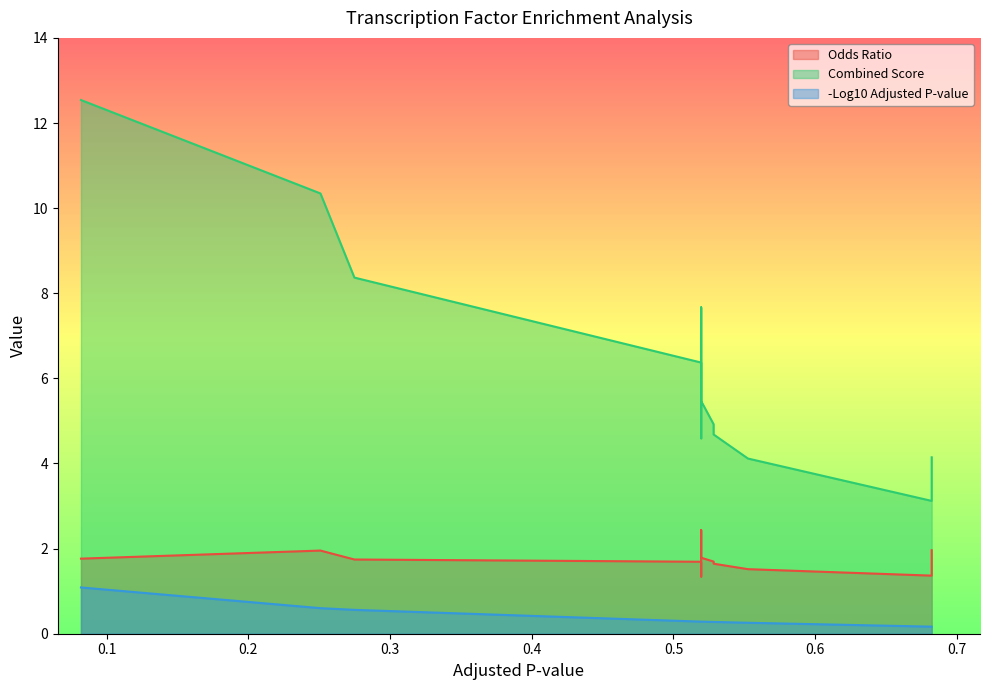

What is the difference between the maximum and second lowest values in the Odds Ratio series?

1.1